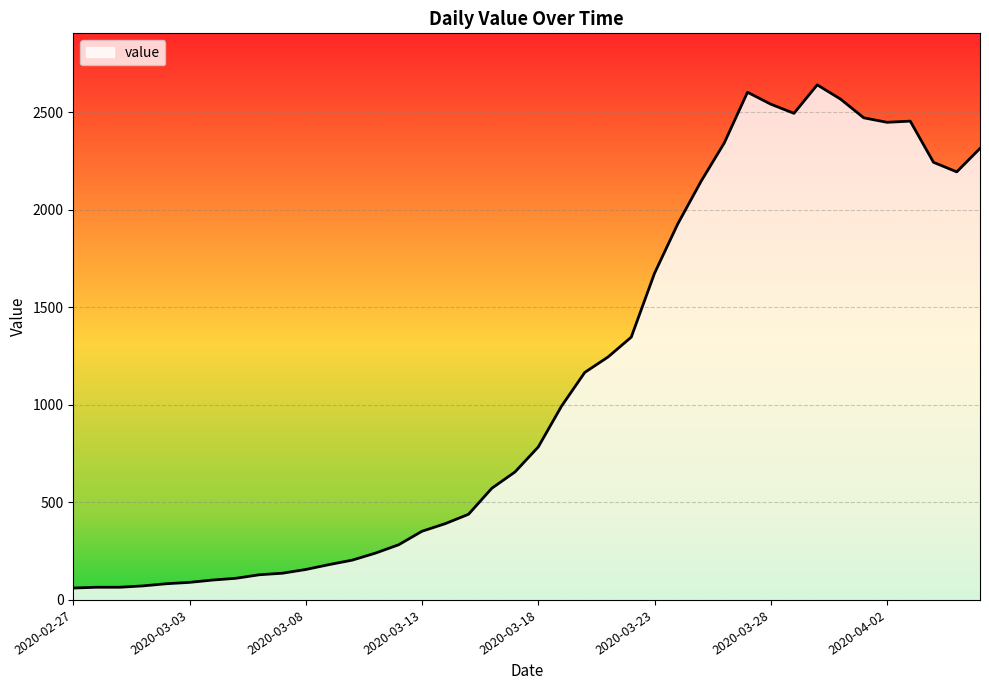

What is the difference between the maximum and minimum values?

2579